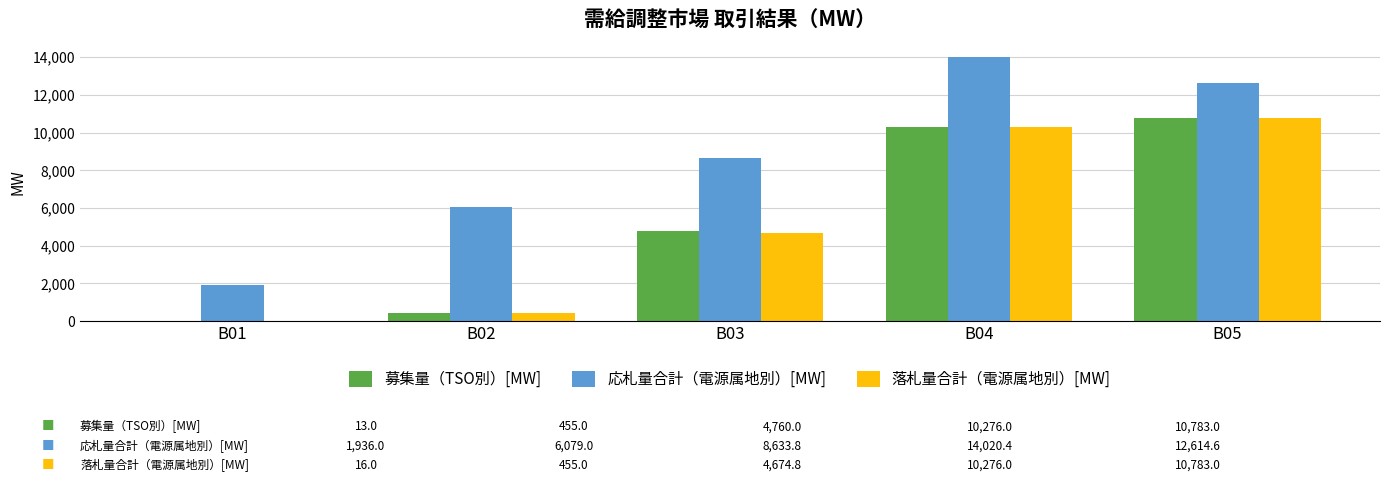

At which label does 募集量（TSO別）[MW] reach its peak?

B05